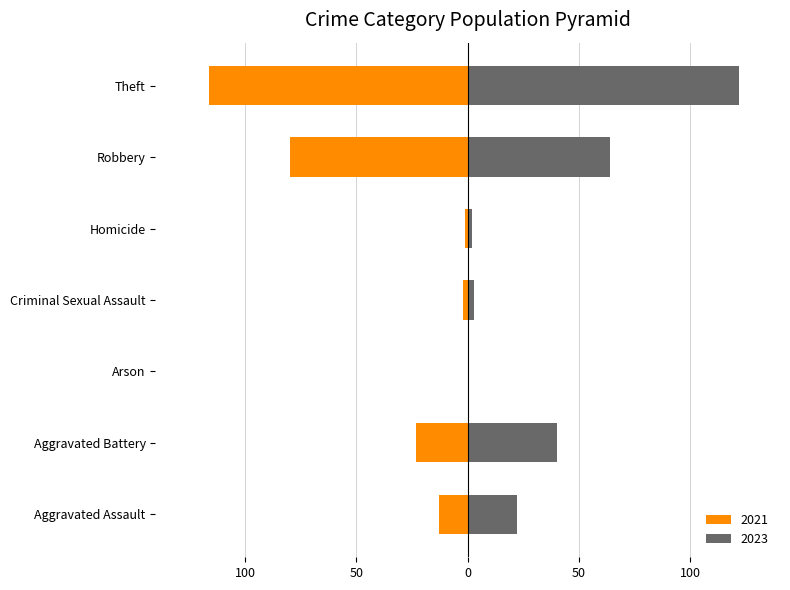

Reading right to left, extract all data points from this chart.

2023: Theft=122	Robbery=64	Homicide=2	Criminal Sexual Assault=3	Arson=0	Aggravated Battery=40	Aggravated Assault=22
2021: Theft=-116	Robbery=-80	Homicide=-1	Criminal Sexual Assault=-2	Arson=0	Aggravated Battery=-23	Aggravated Assault=-13